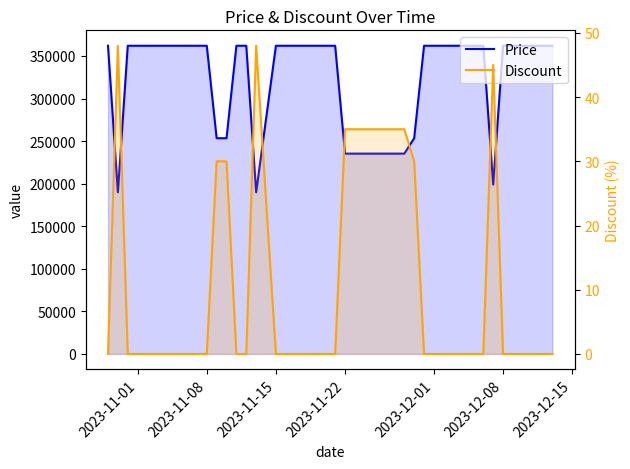

True or false: Discount and Price cross at least once.

False